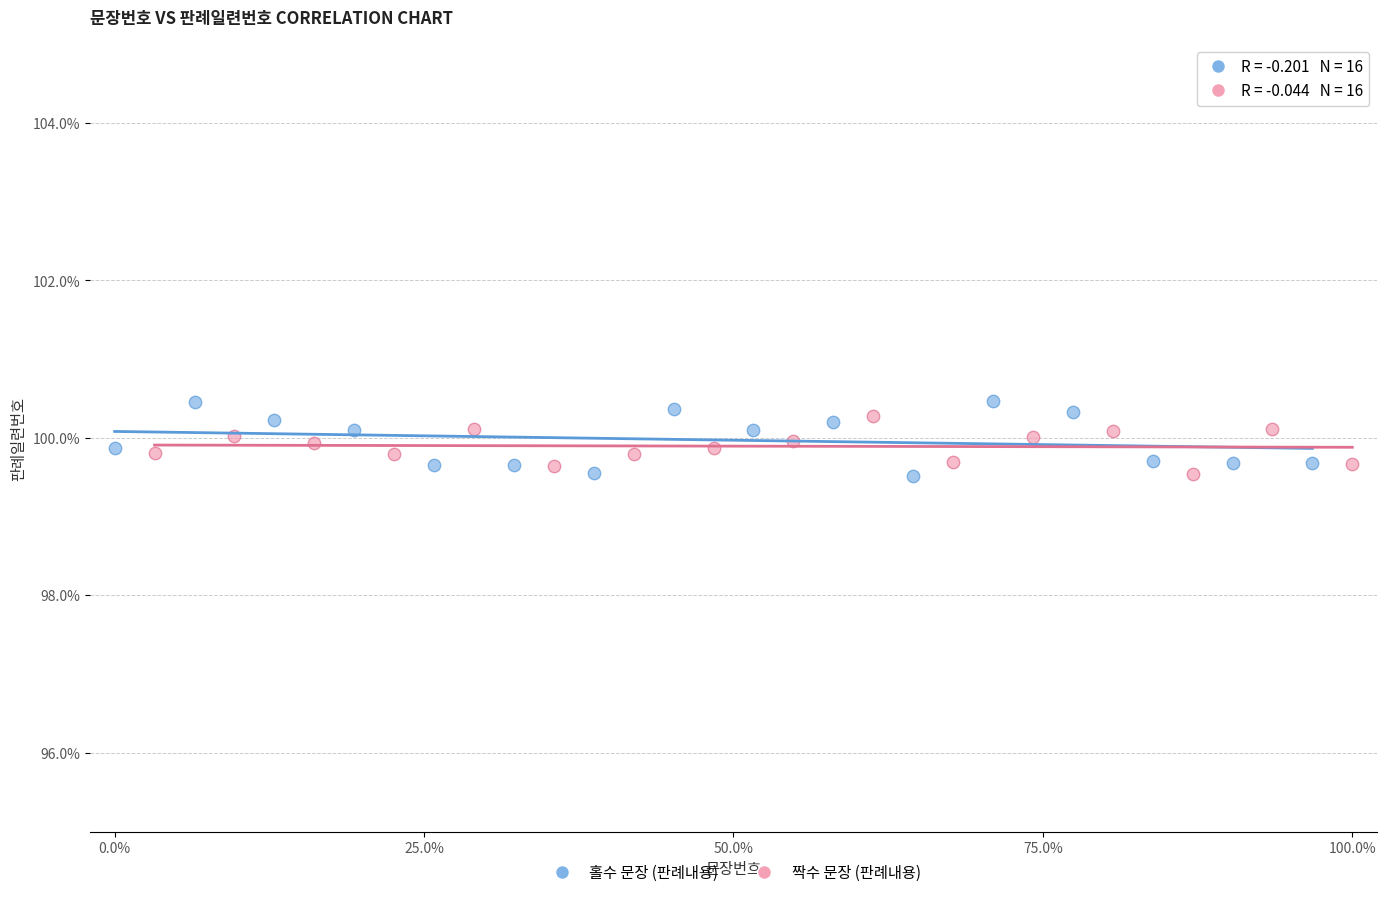

Which series reaches the maximum Y coordinate?

홀수 문장 (판례내용)